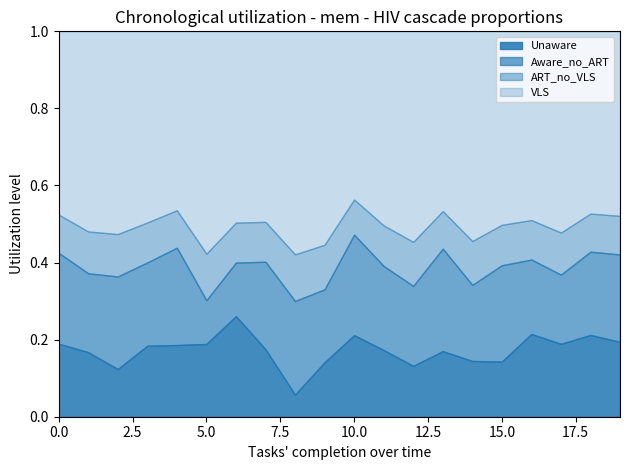

Is it true that Unaware equals 0.3 at 0.0?

False